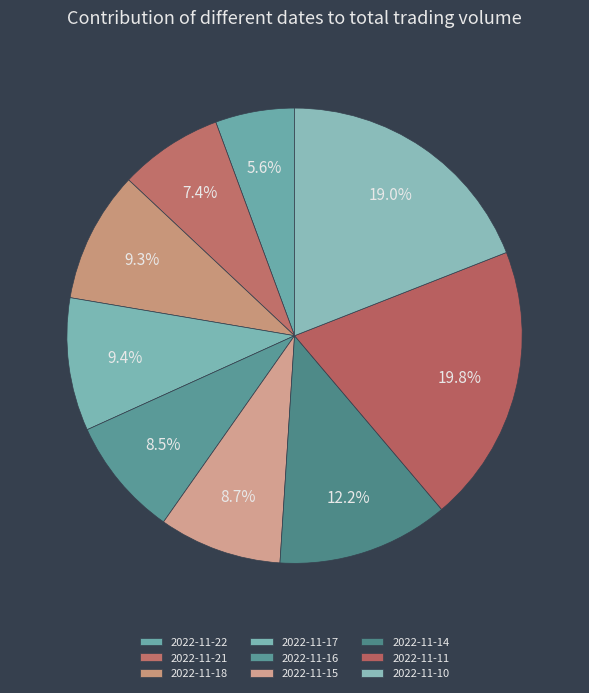

To the nearest percent, what is the difference between the 2022-11-14 and 2022-11-15 slice percentages?

3%